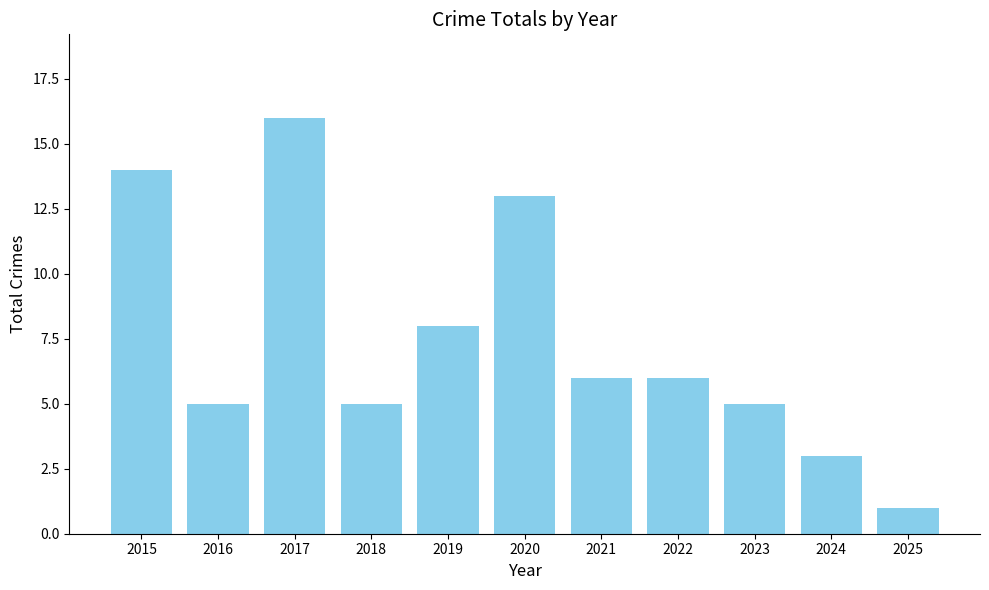

What is the value of the 9th bar from the left?

5